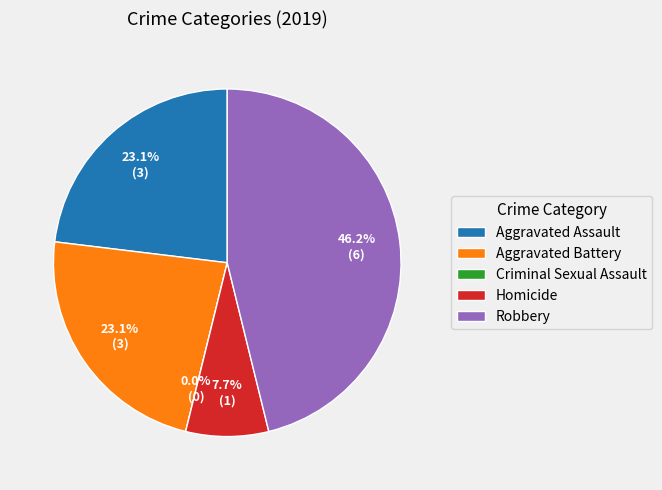

Which has a higher value, Aggravated Battery or Homicide?

Aggravated Battery